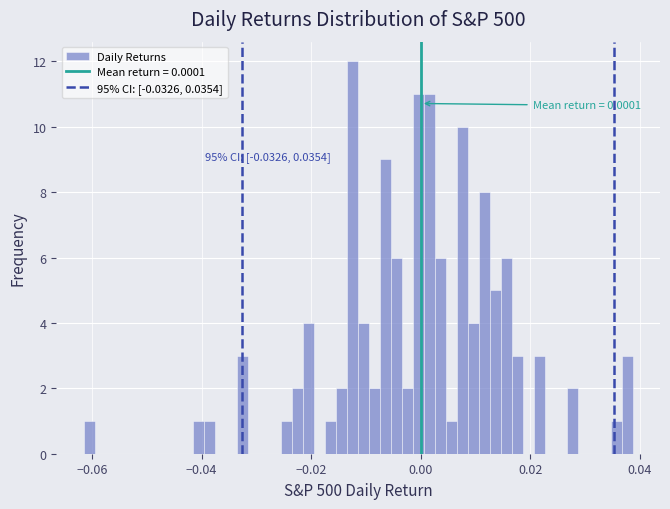

Around what value on the x-axis is the tallest bar? Give the approximate position of its centre, as read against the axis.

-0.012